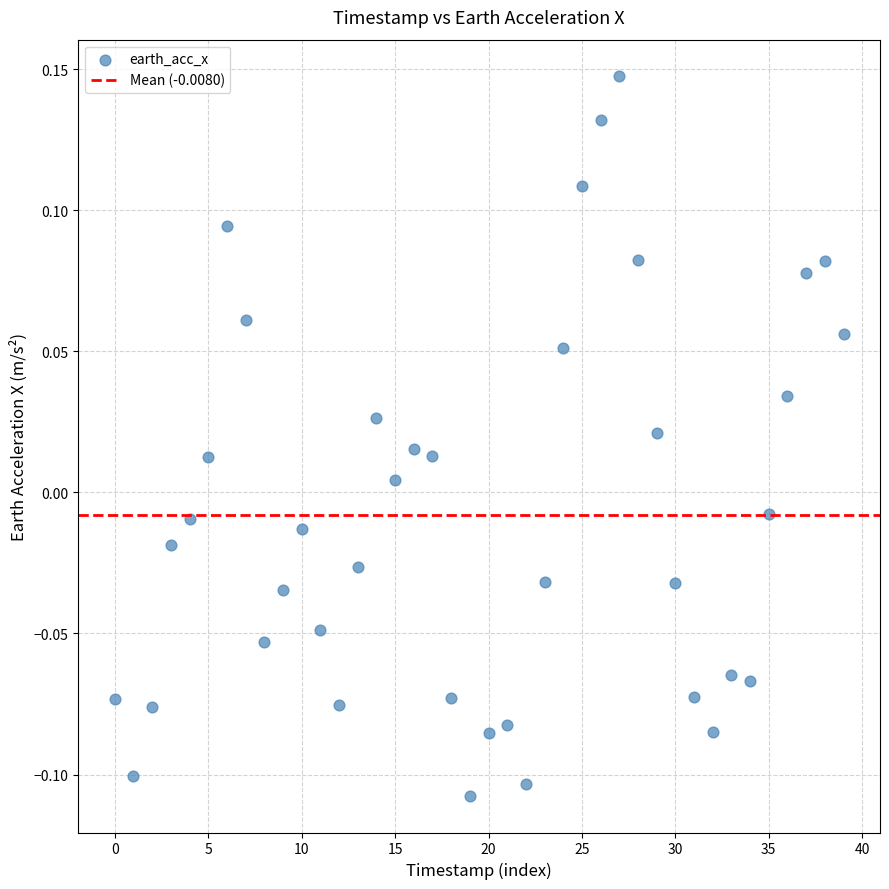

What is the range of Y values (max minus min)?

0.3